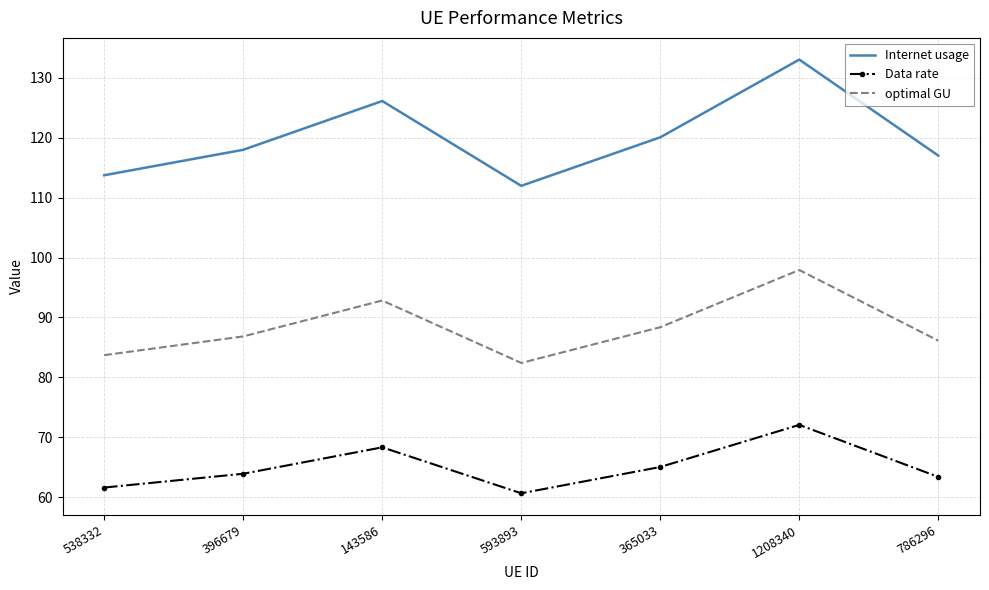

How many interior local peaks does the Internet usage series have?

2